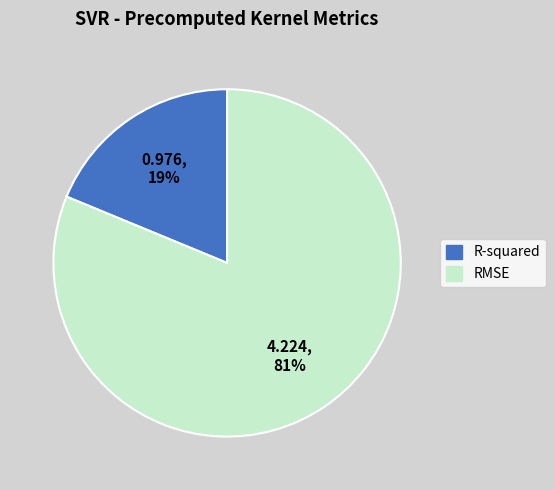

To the nearest percent, what is the combined percentage of RMSE and R-squared?

100%